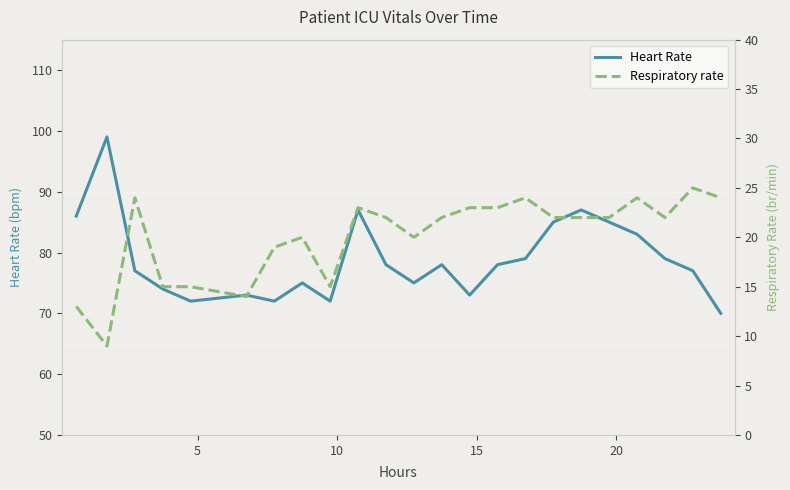

True or false: Heart Rate and Respiratory rate cross at least once.

False